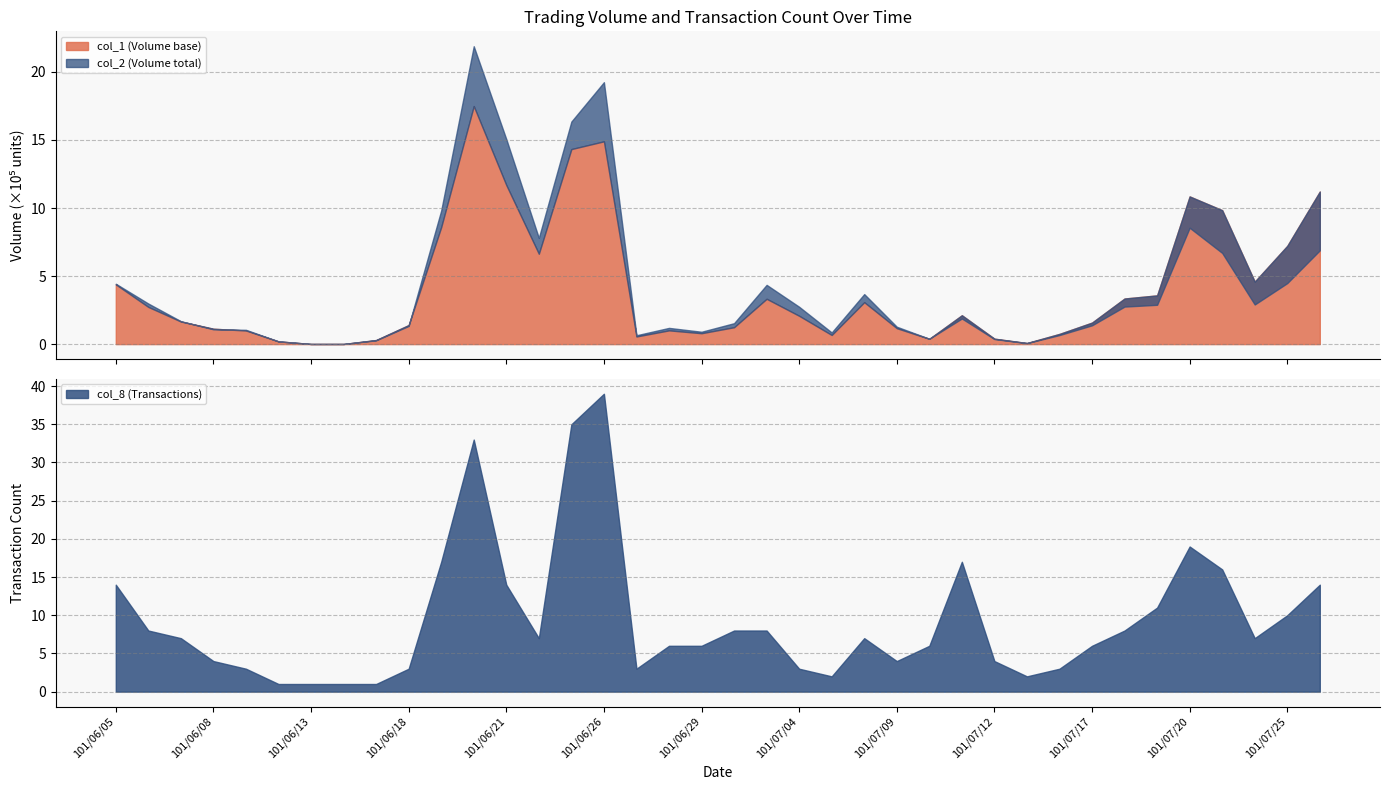

Is it true that col_8 equals 6 at 101/07/10?

True